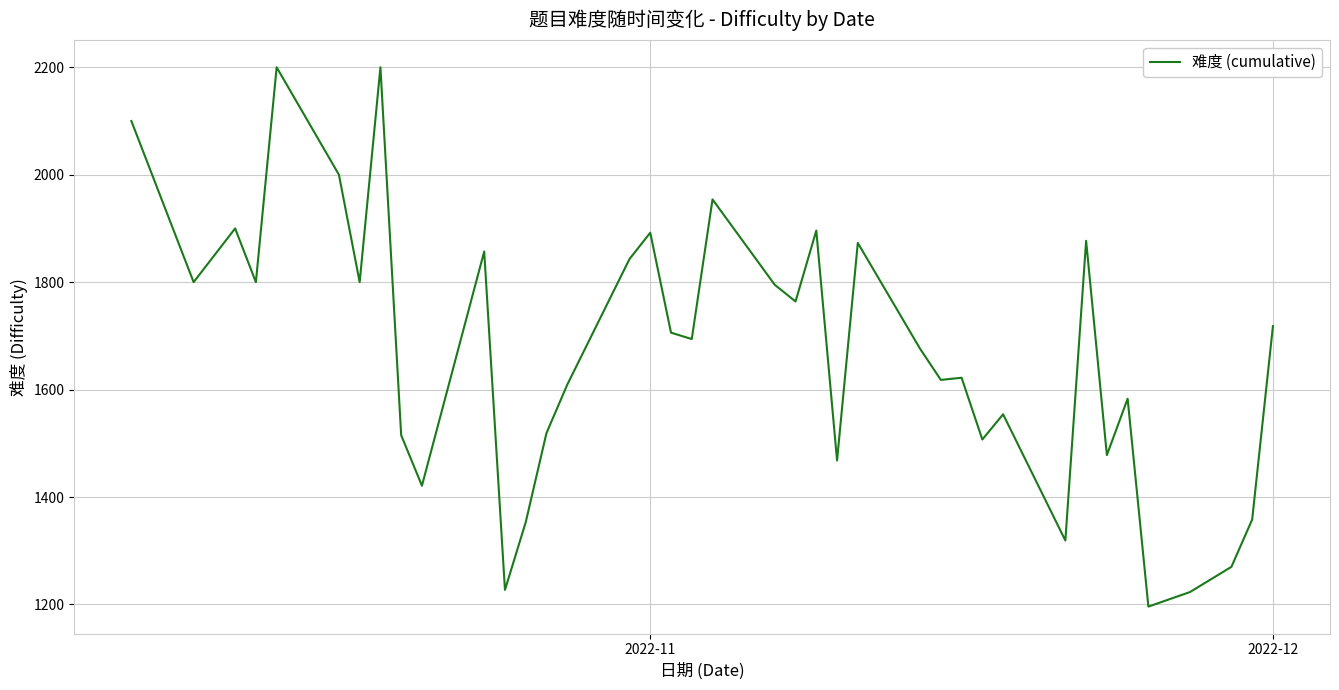

What is the greatest value displayed?

2200